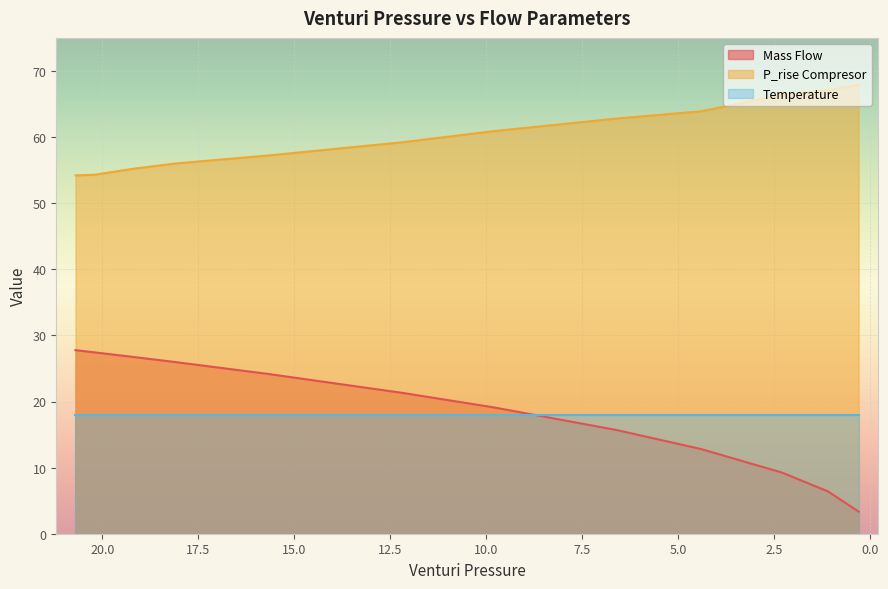

Which series has the largest range (max minus min)?

Mass Flow